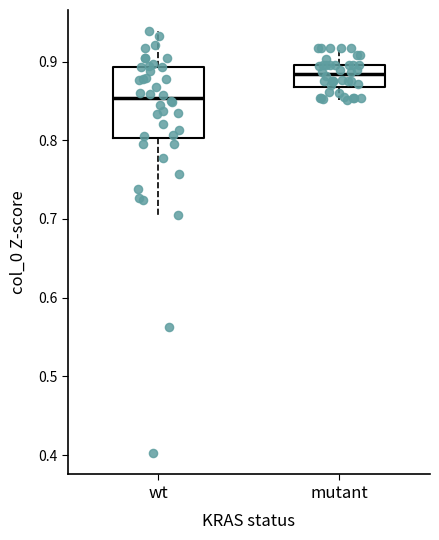

Which box is the tallest, from its lower edge to its upper edge?

wt